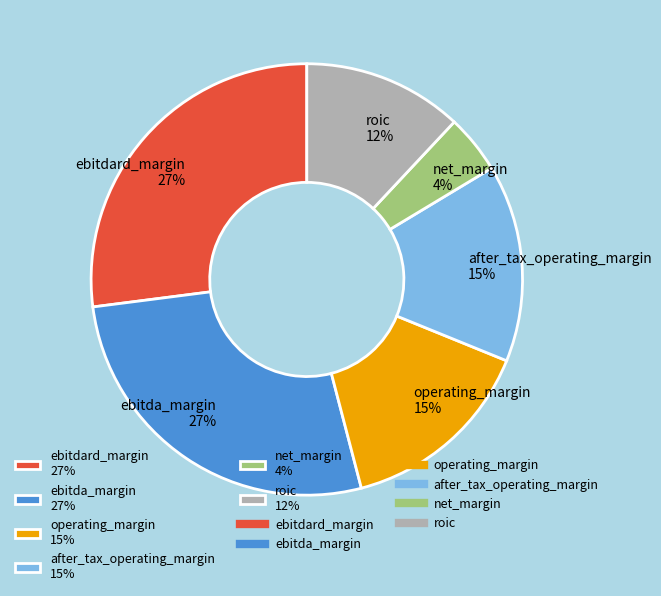

What is the smallest slice in the pie chart?

net_margin